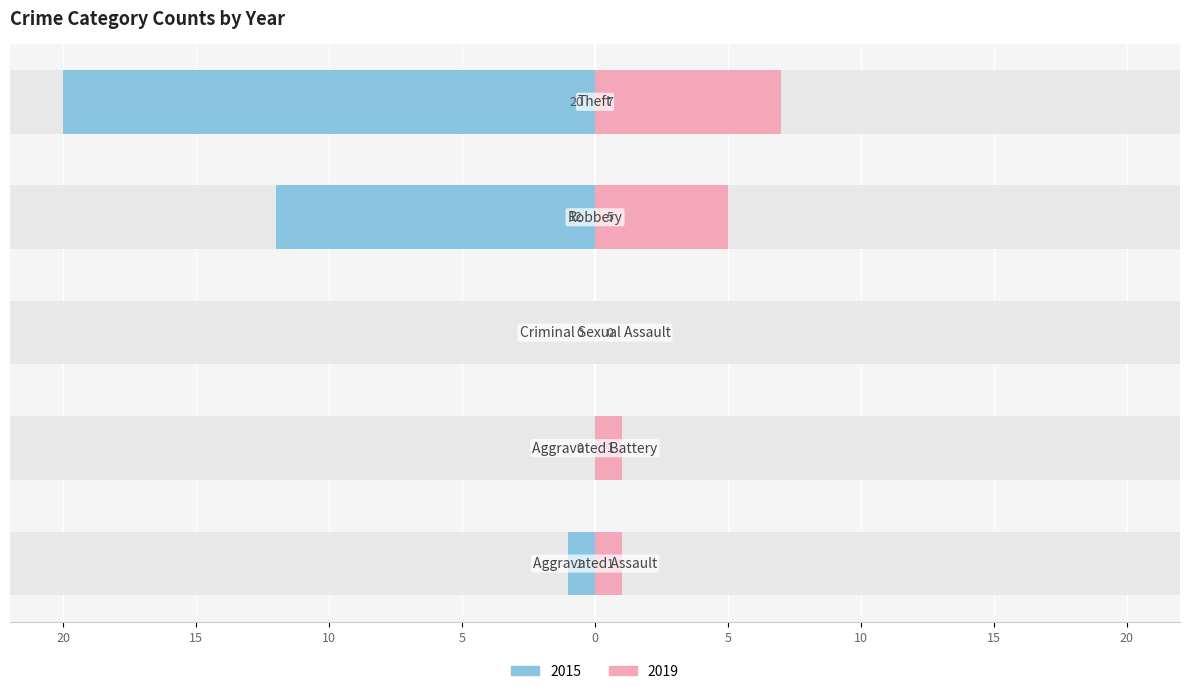

Is it true that 2019 equals 0 at Criminal Sexual Assault?

True